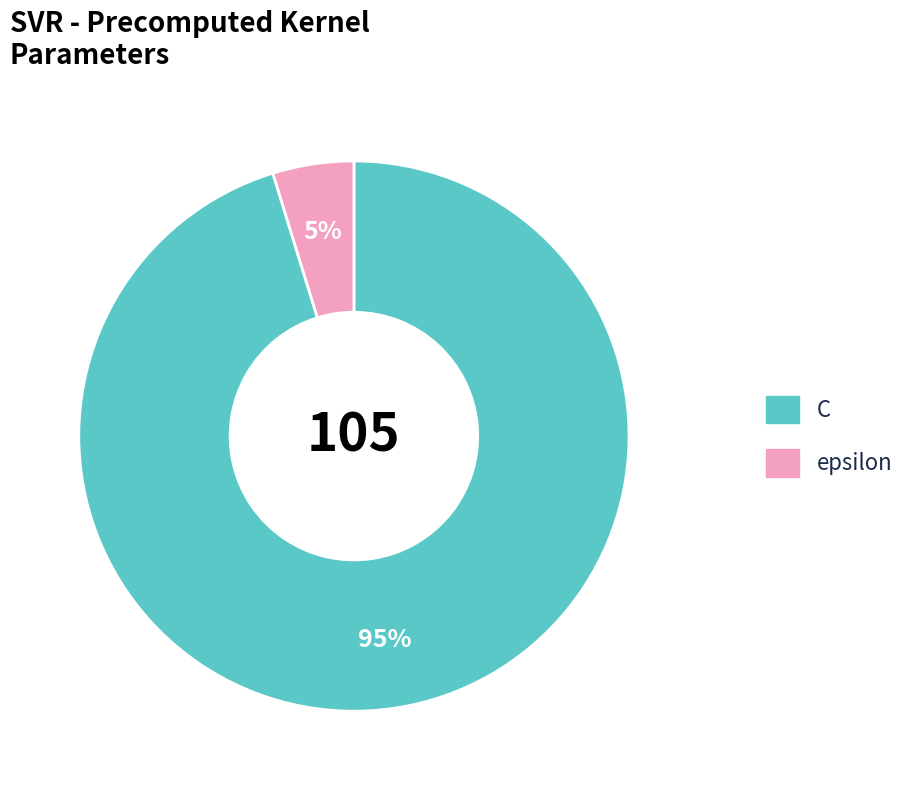

Between epsilon and C, which is larger?

C